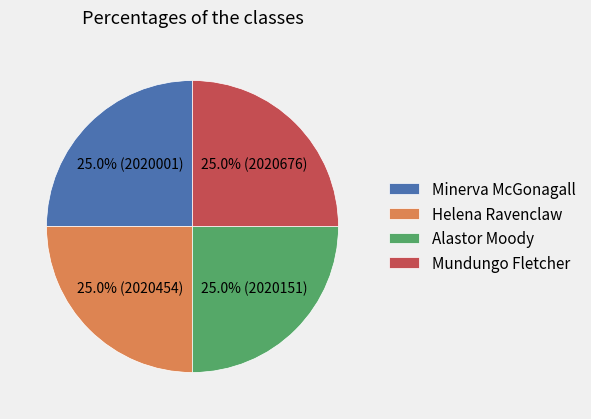

How many segments does this pie chart have?

4